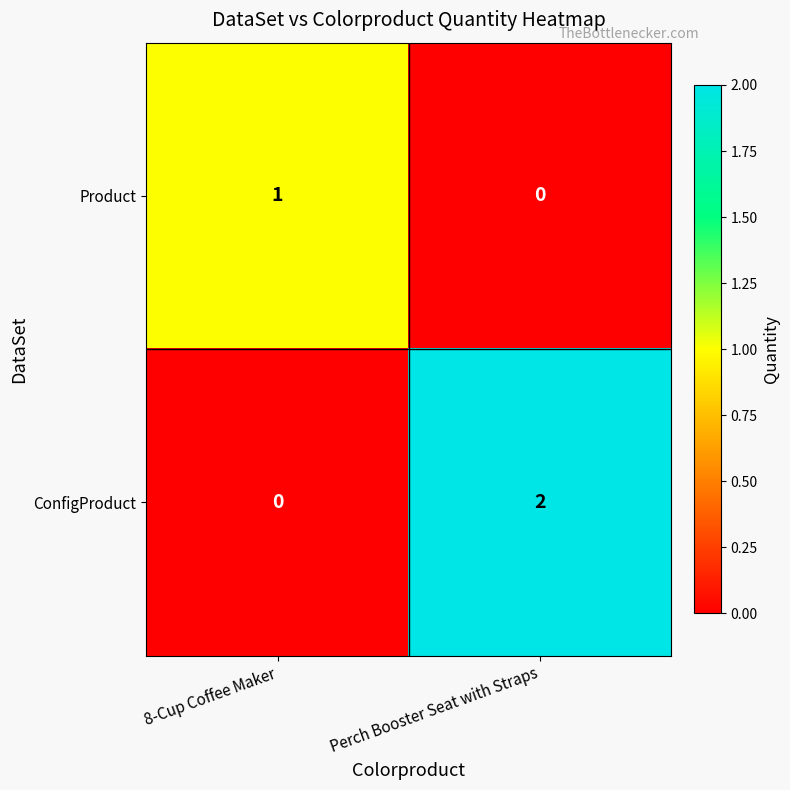

Which category has the highest value in the ConfigProduct series?

Perch Booster Seat with Straps